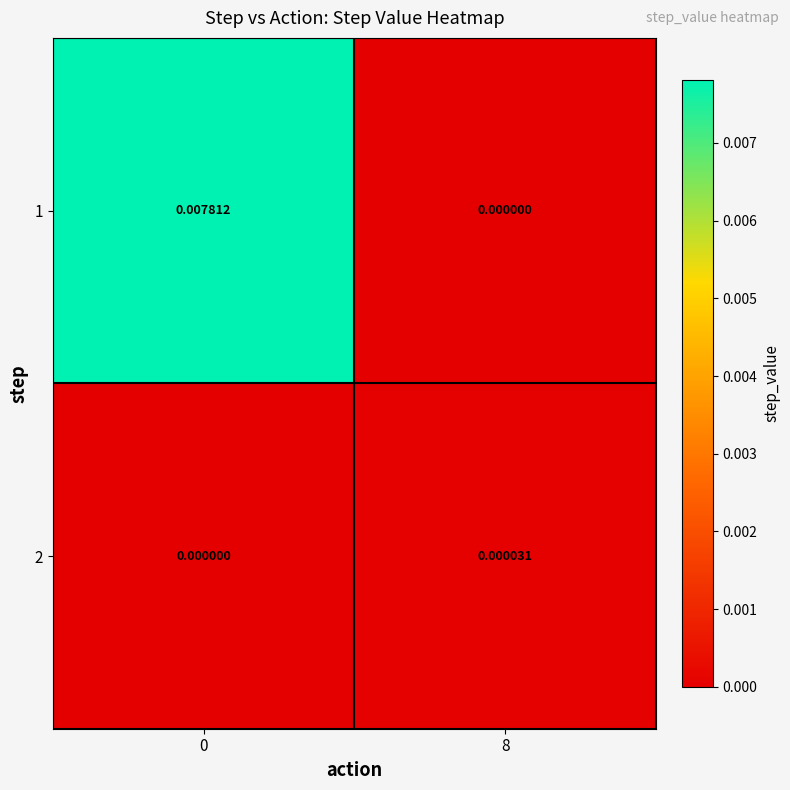

List the series in order of their peak value, highest first.

1, 2